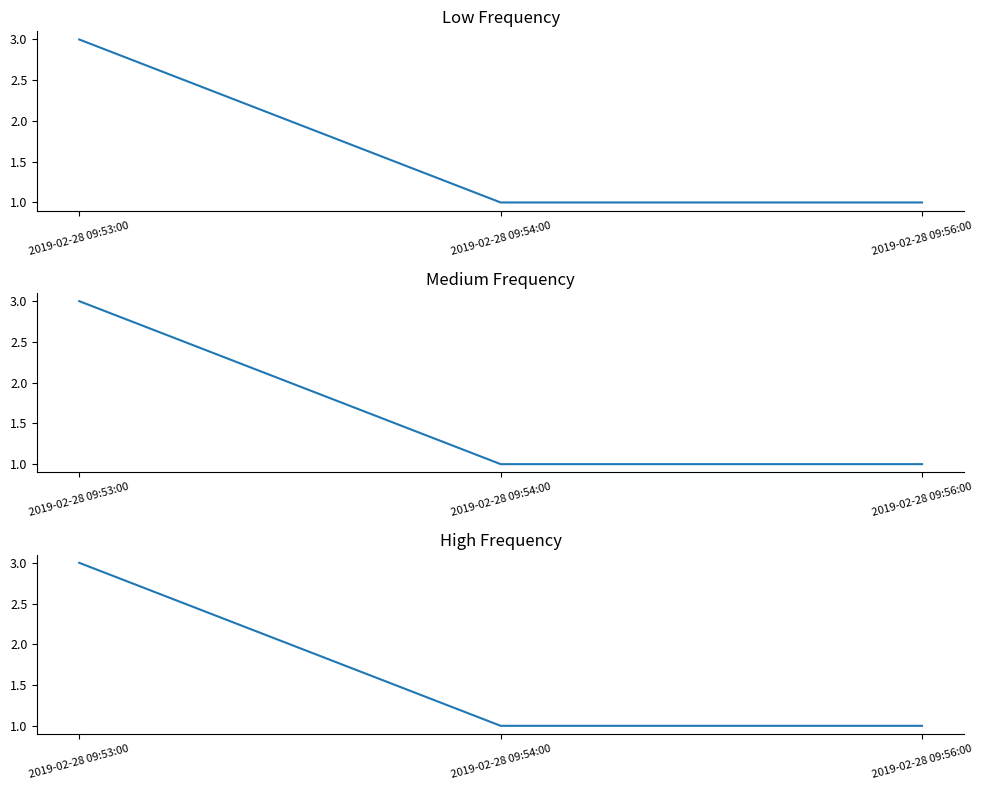

Rank the categories by value from highest to lowest.

2019-02-28 09:53:00, 2019-02-28 09:54:00, 2019-02-28 09:56:00